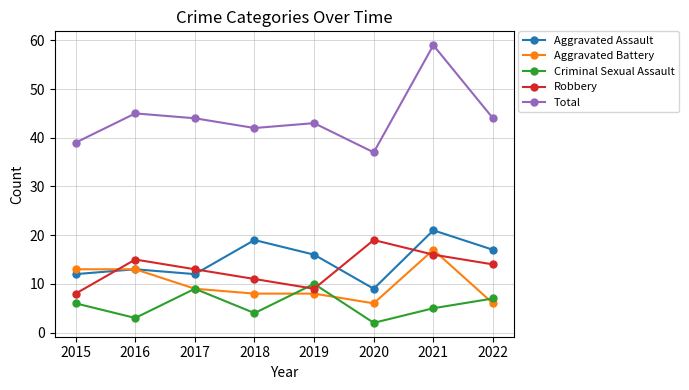

The value of Aggravated Assault at 2015 is 12. True or false?

True